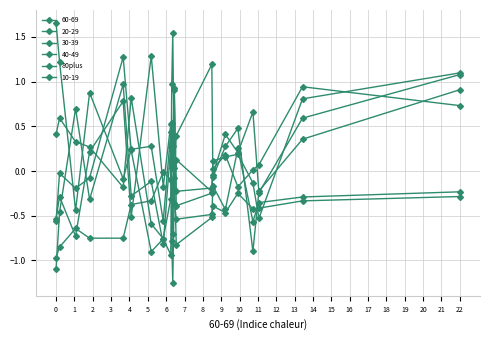

How many categories are shown in the chart?

21